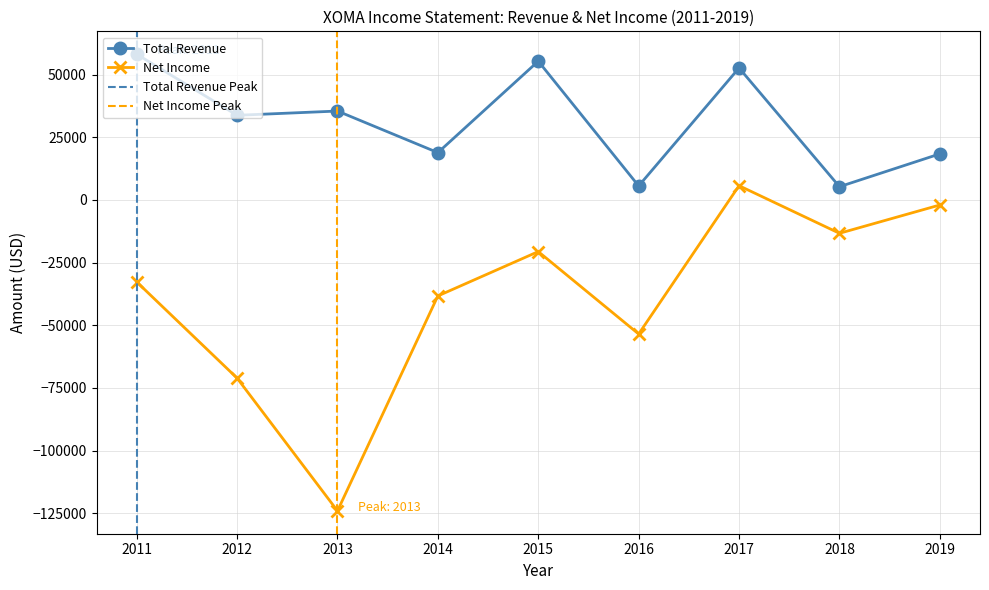

What is the value of the Net Income point at the 1st from the left?

-32700